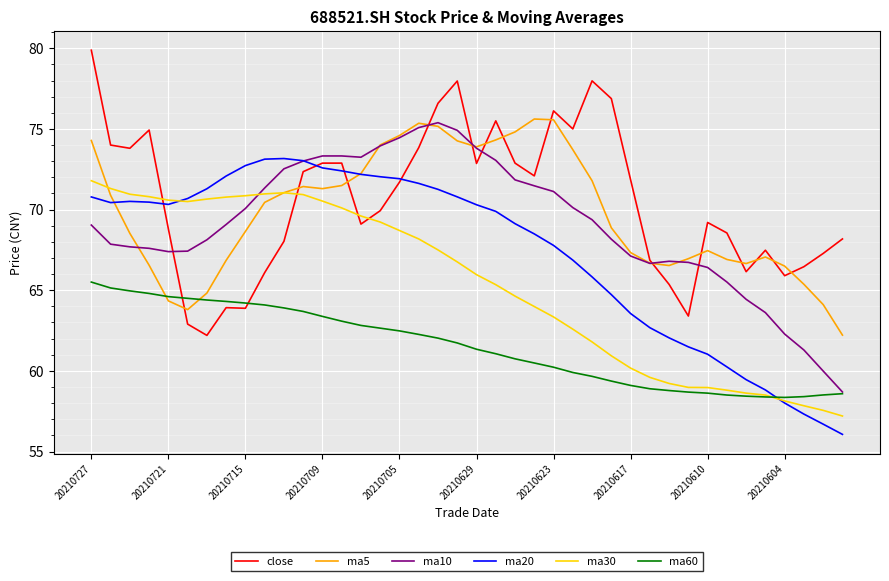

Which series ends up on top after the final intersection of ma30 and ma10?

ma10